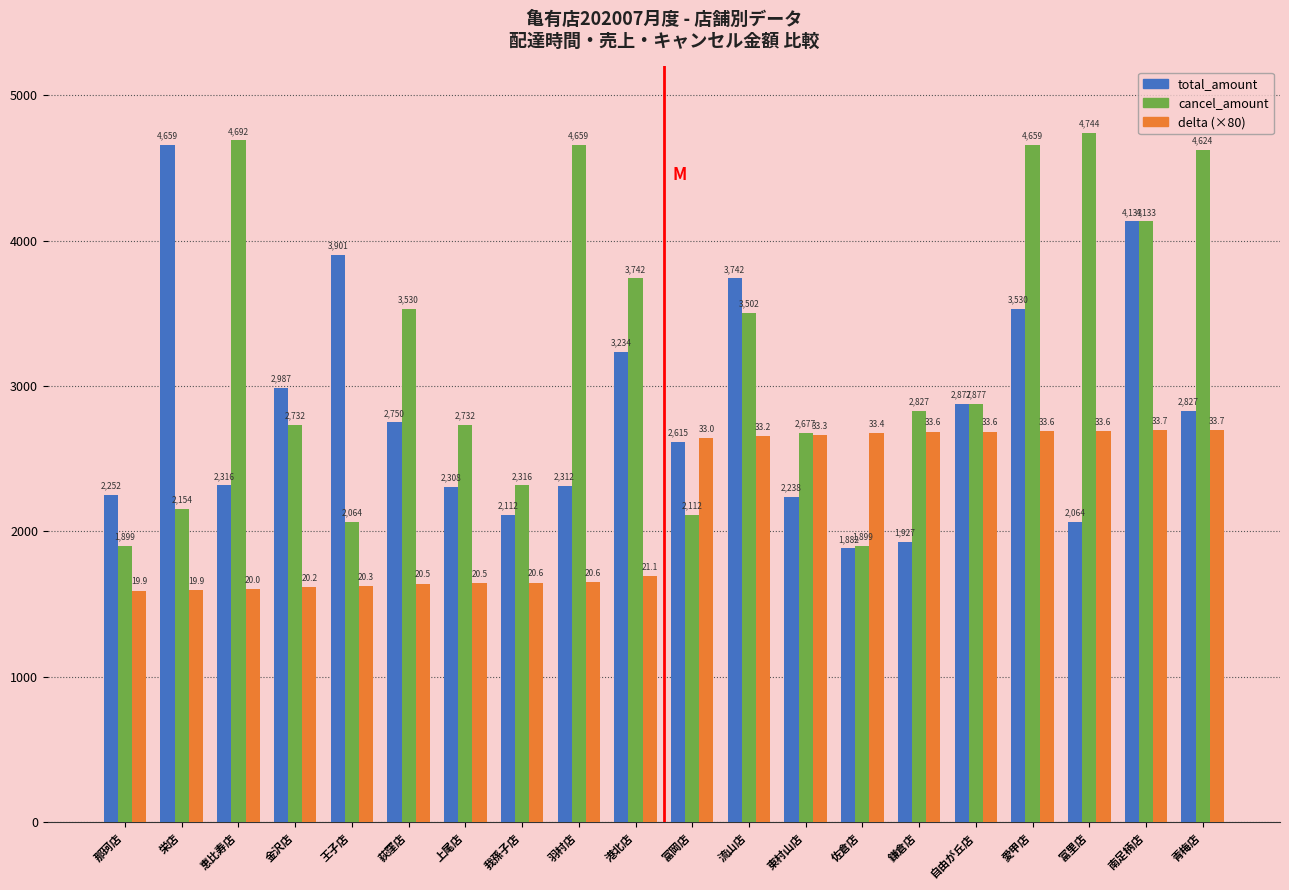

What is the approximate value of total_amount at 金沢店?

2987.0